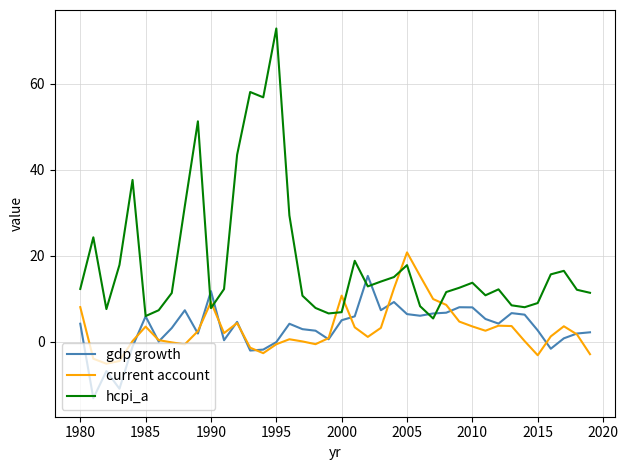

List the series in order of their peak value, highest first.

hcpi_a, current account, gdp growth